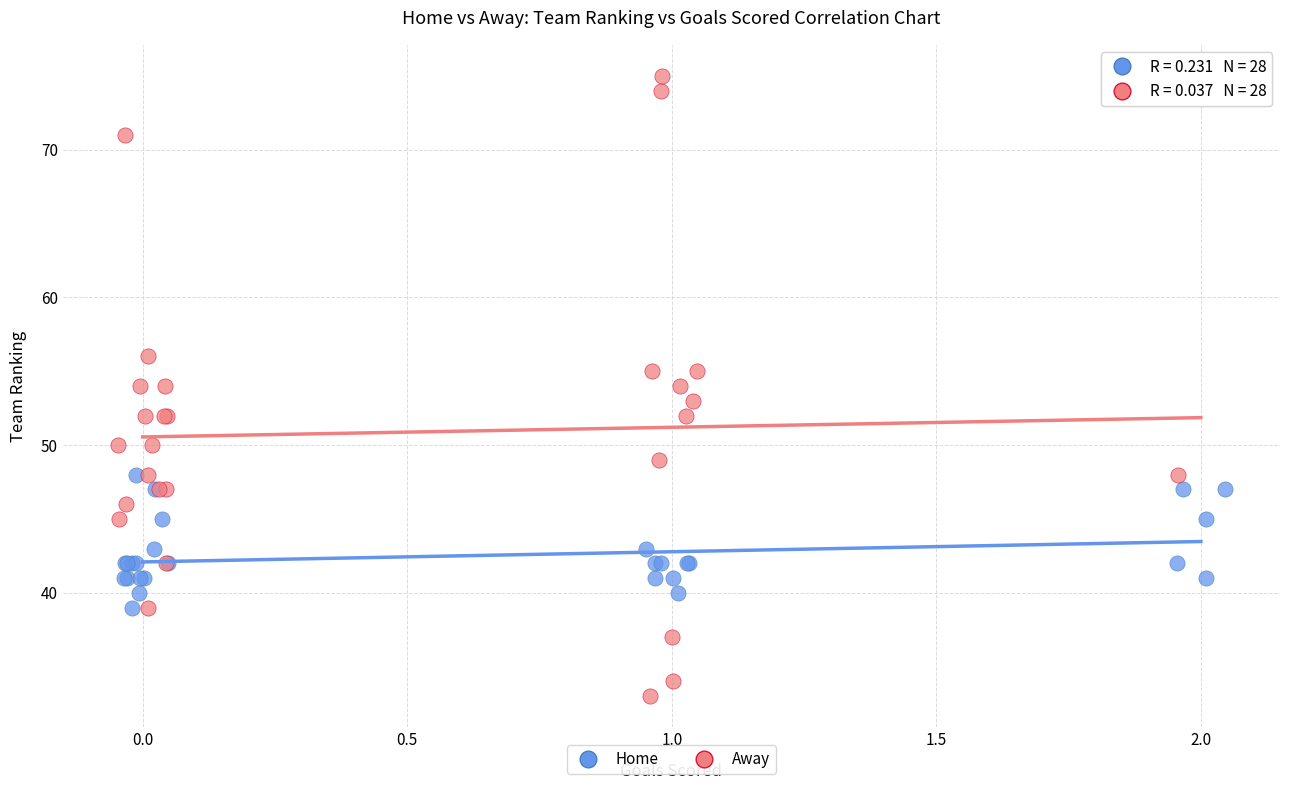

Which series has the largest Y range (max minus min)?

Away